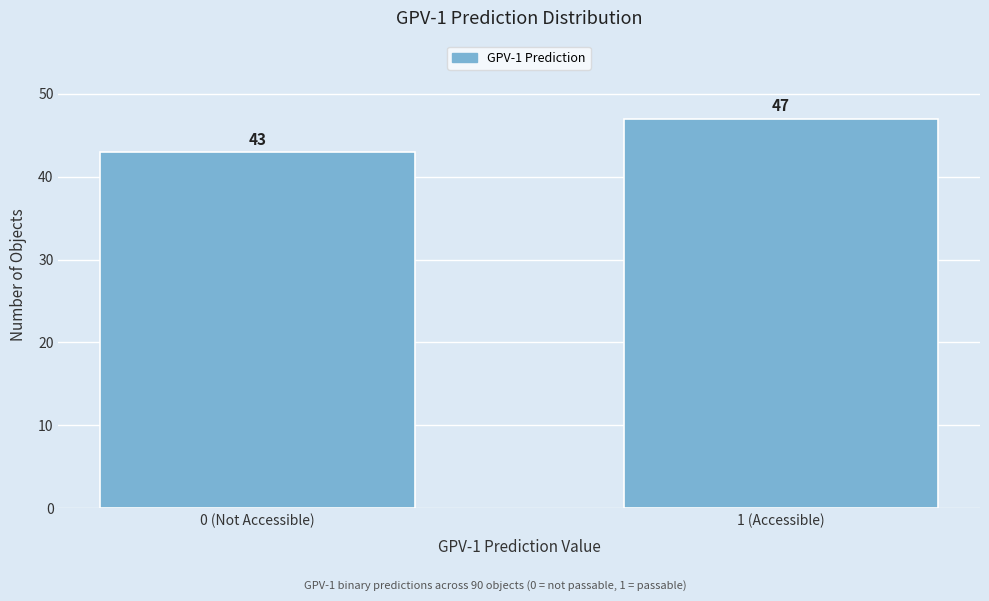

Reading left to right, list all the values displayed in this chart.

0 (Not Accessible)=43	1 (Accessible)=47